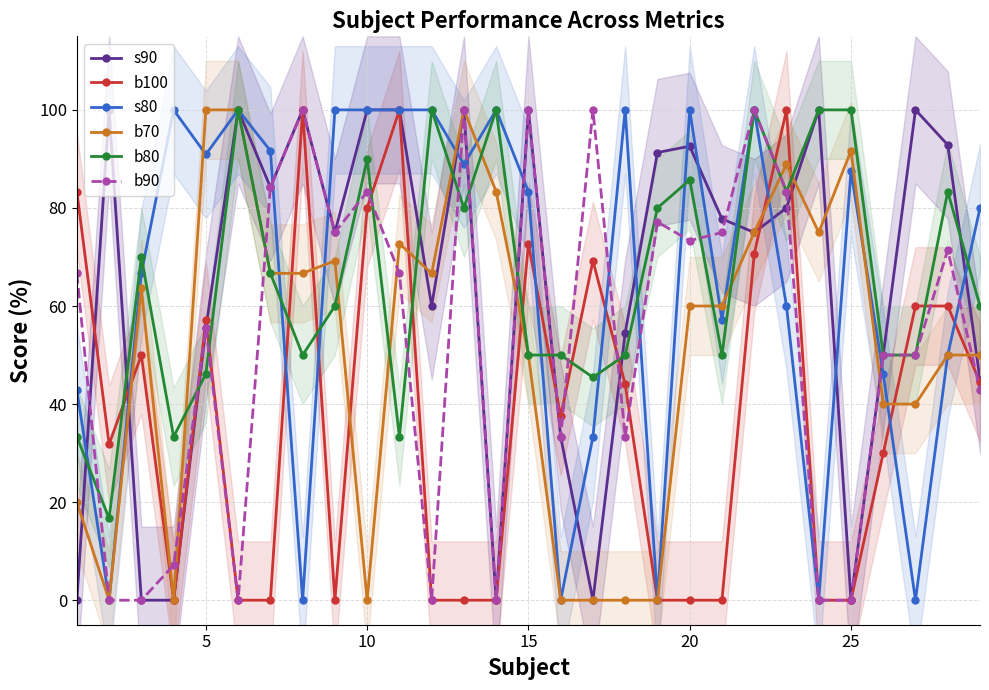

What is the maximum value for s80?

100.0